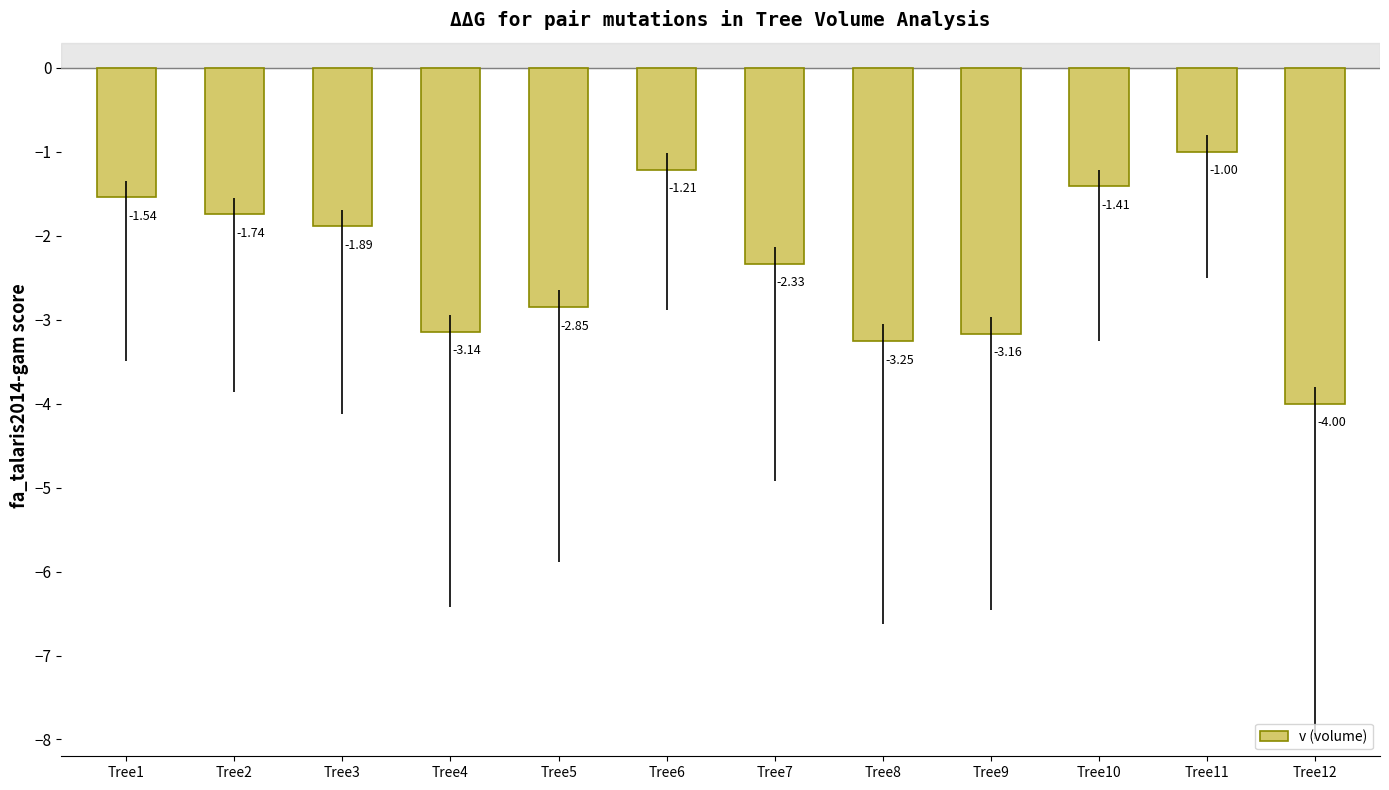

What is the difference between the maximum and minimum values?

3.0